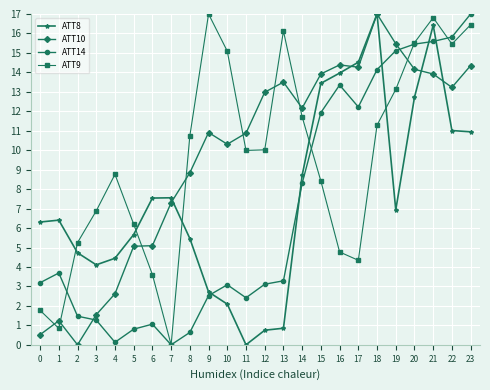

True or false: ATT14 has more than 1 points higher than both neighbors.

True